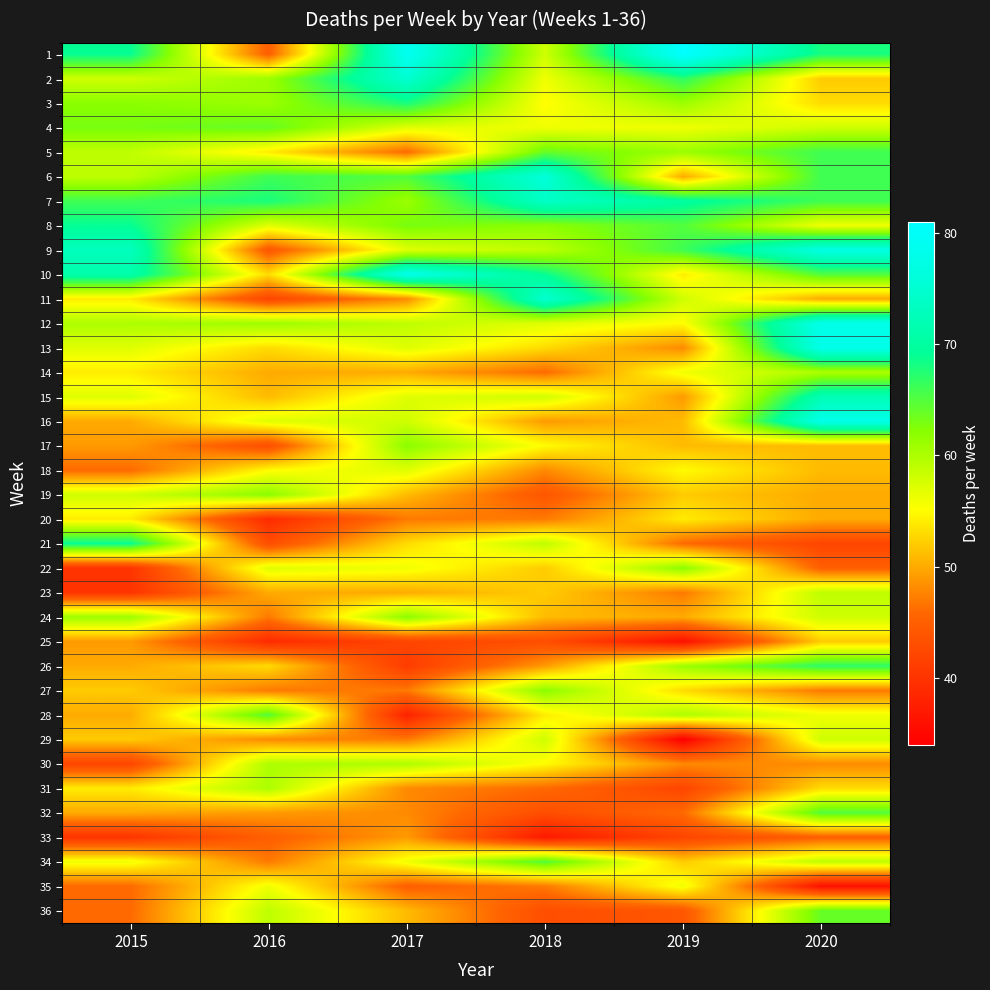

How many series are shown in this chart?

36